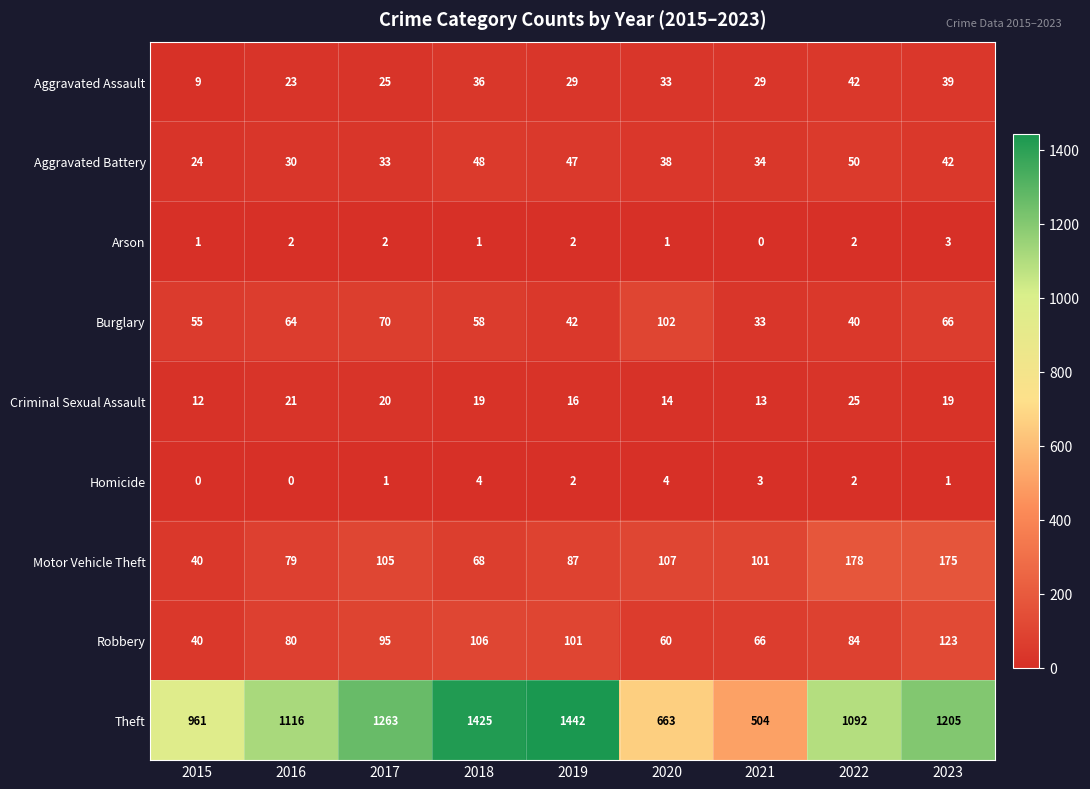

Which series has the largest range (max minus min)?

Theft